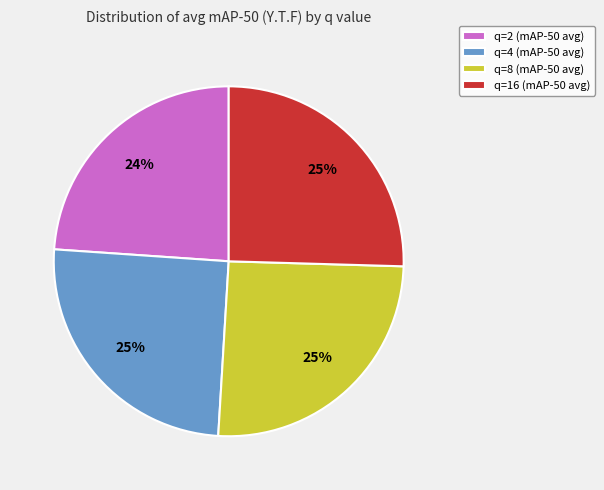

Do q=2 (mAP-50 avg) and q=16 (mAP-50 avg) together represent more than half of the pie?

No